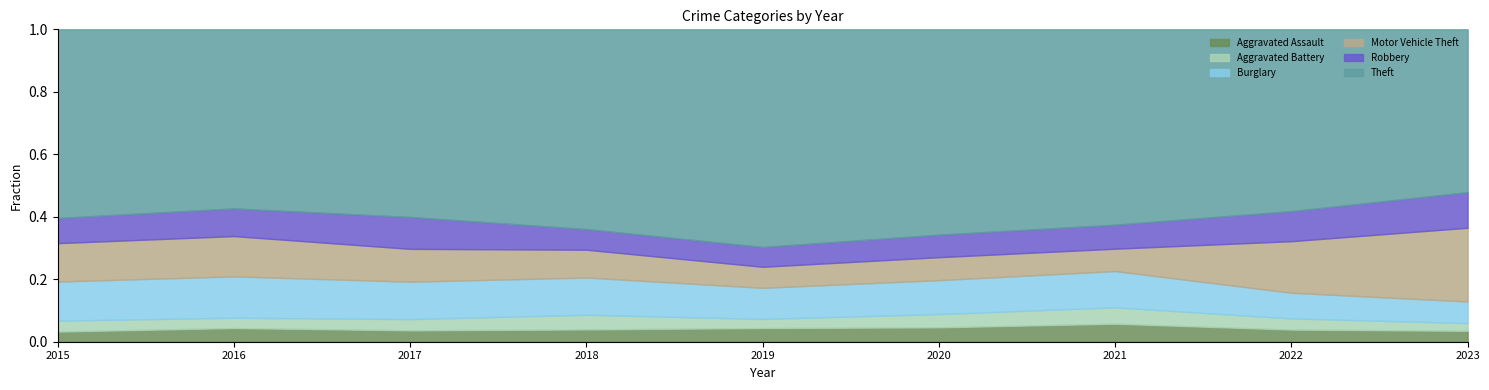

What is the total value across all series at 2021?

1.0